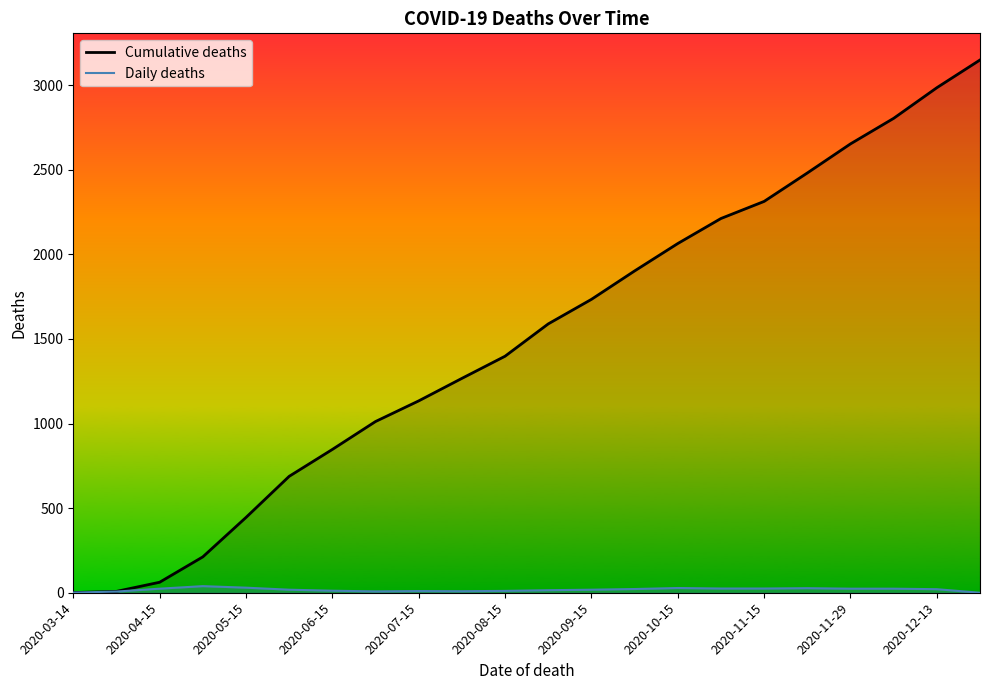

True or false: Daily deaths and Cumulative deaths intersect in this chart.

False